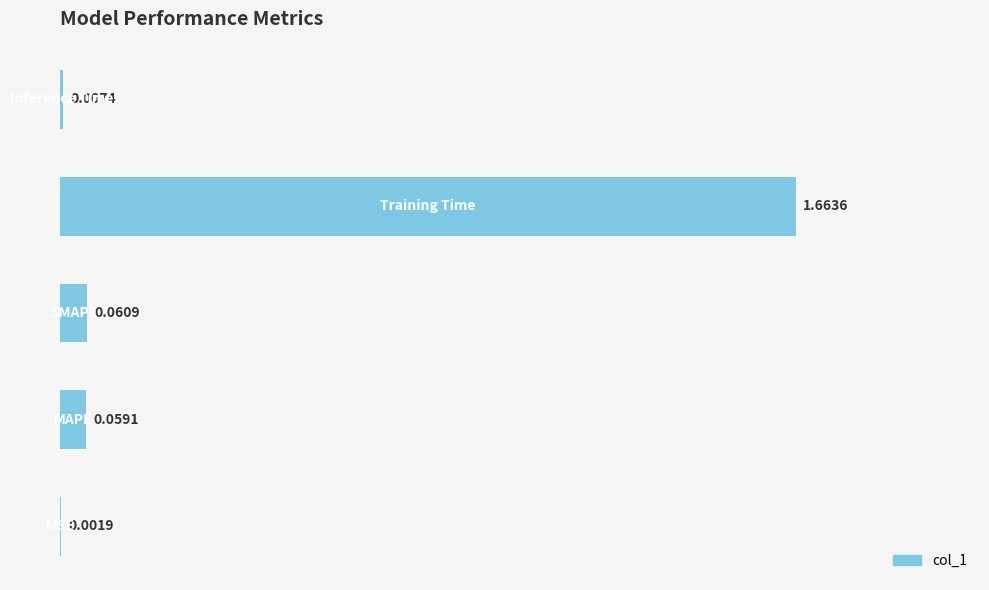

What is the sum of all values?

1.8